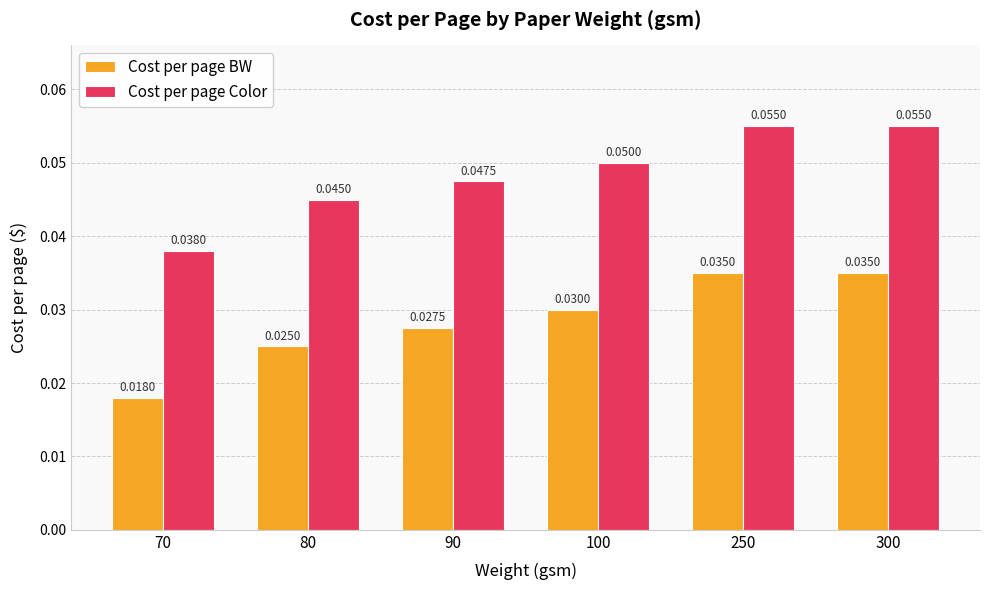

Is the value of Cost per page BW at 100 greater than the value of Cost per page Color at 100?

No